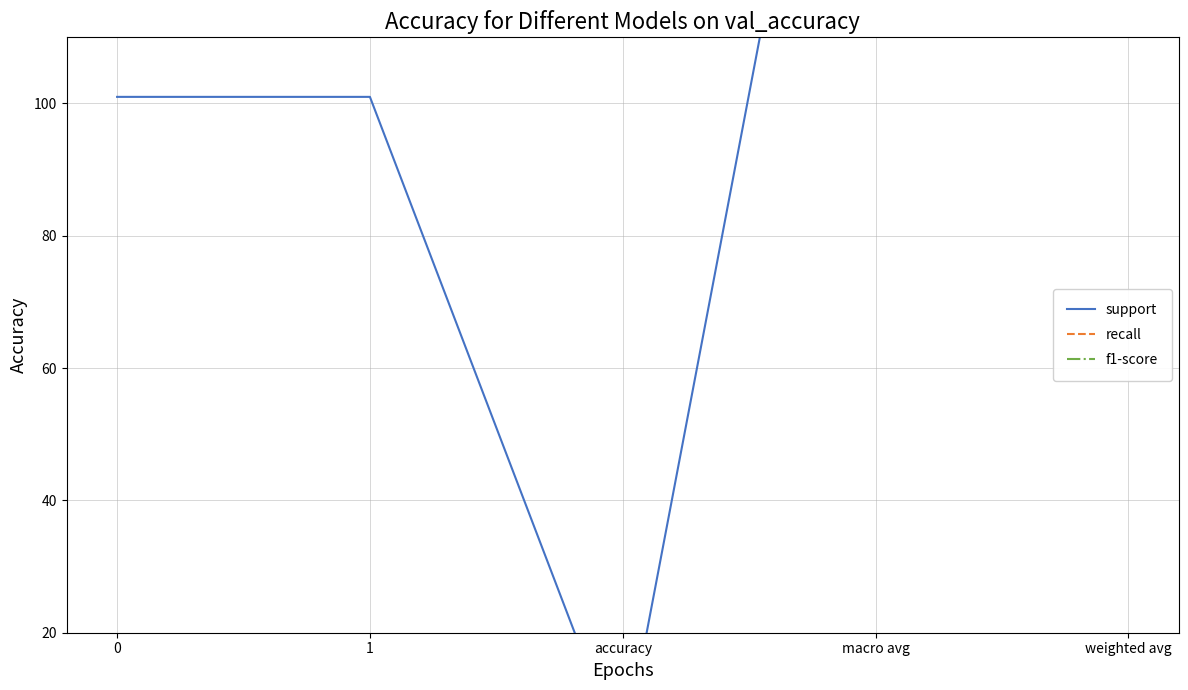

The support series shows 101 at 1. True or false?

True